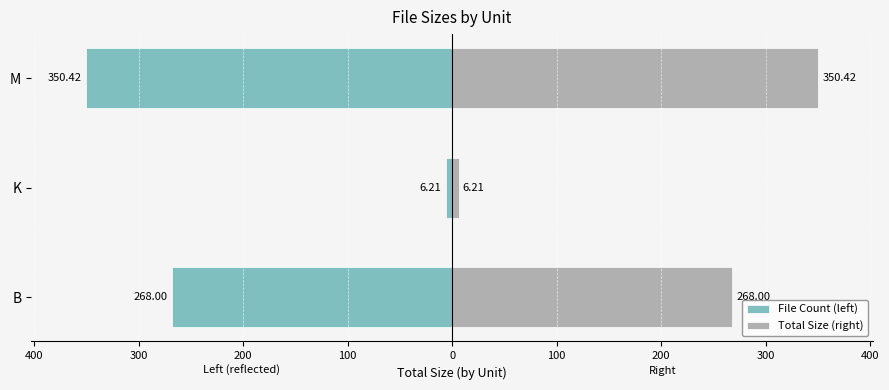

The Total Size (right) series shows 240.4 at M. True or false?

False